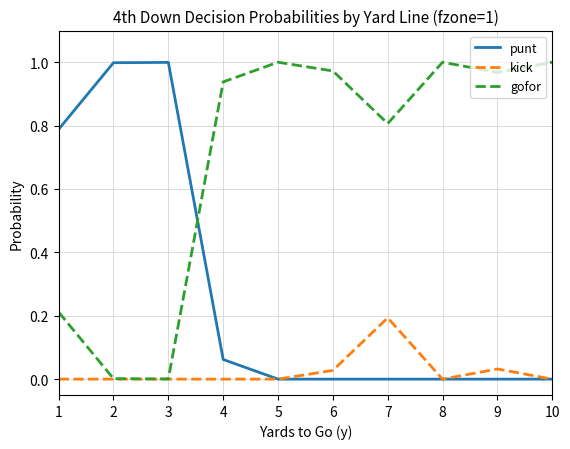

Which category has the highest value in the kick series?

7